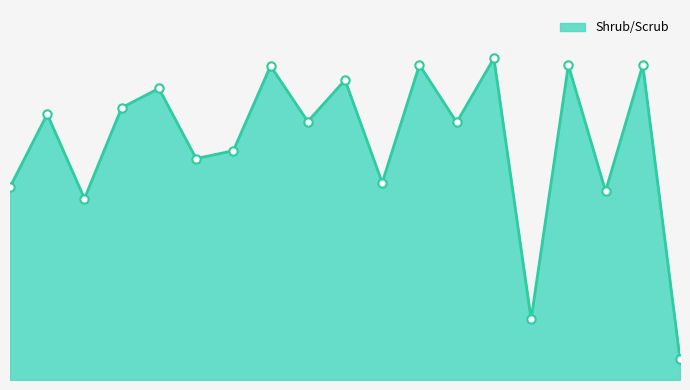

Does the chart have visible grid lines?

No